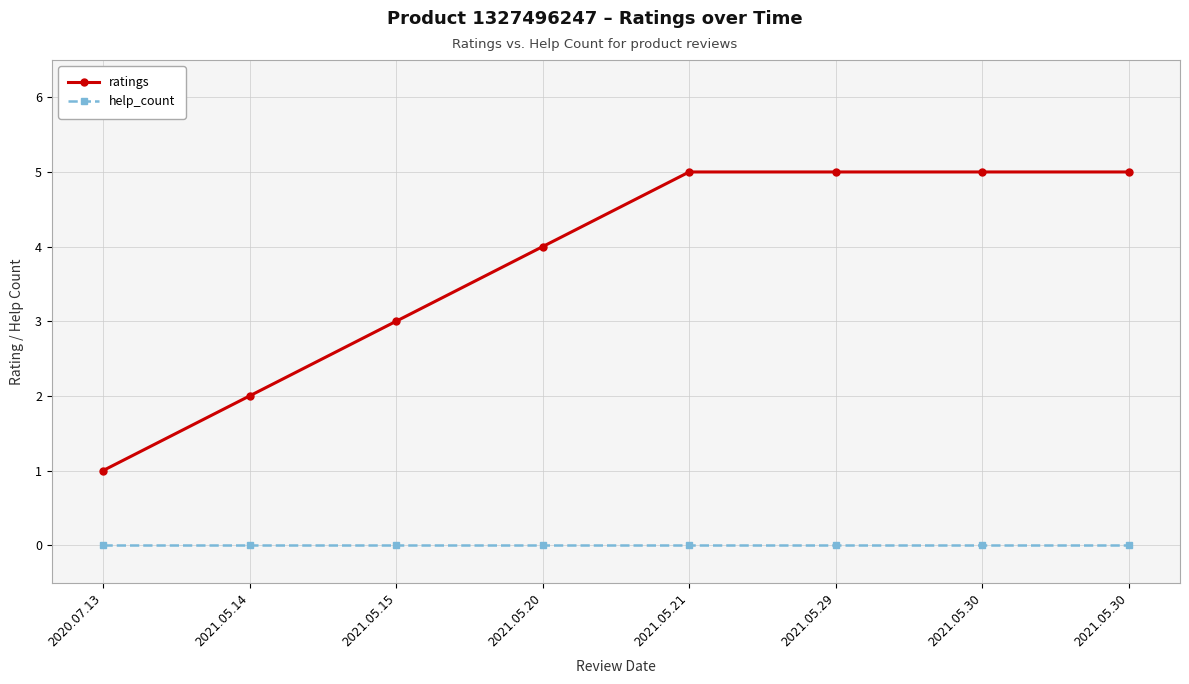

What are all the series names shown in the legend?

ratings, help_count